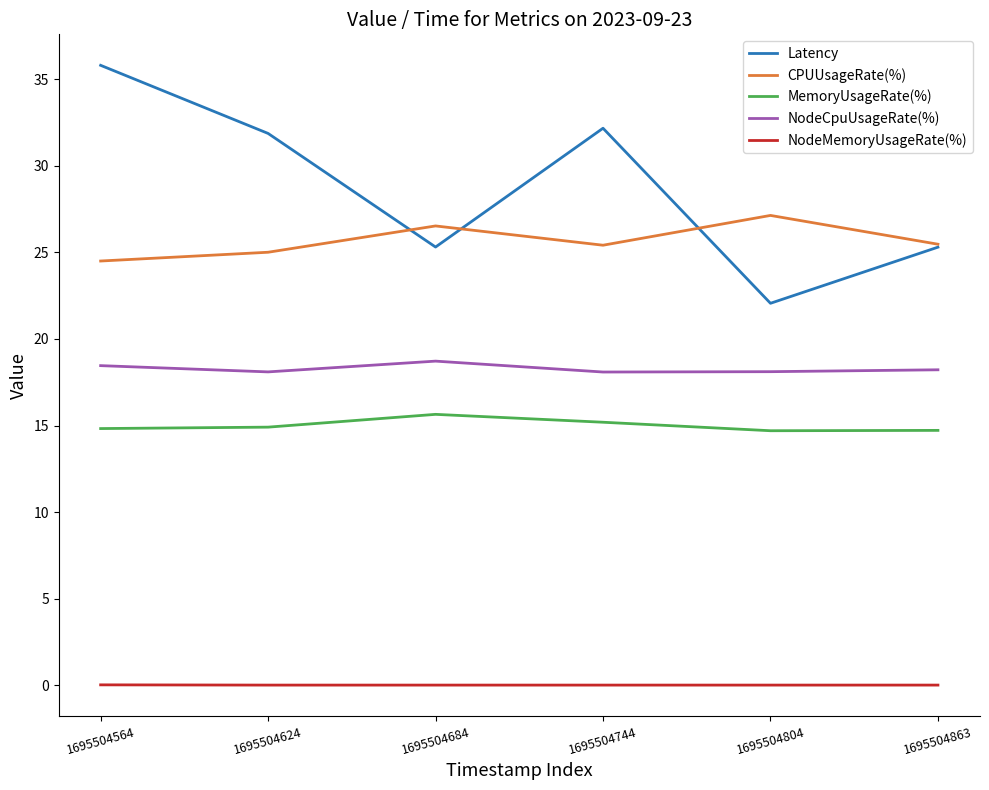

How many series are shown in this chart?

5